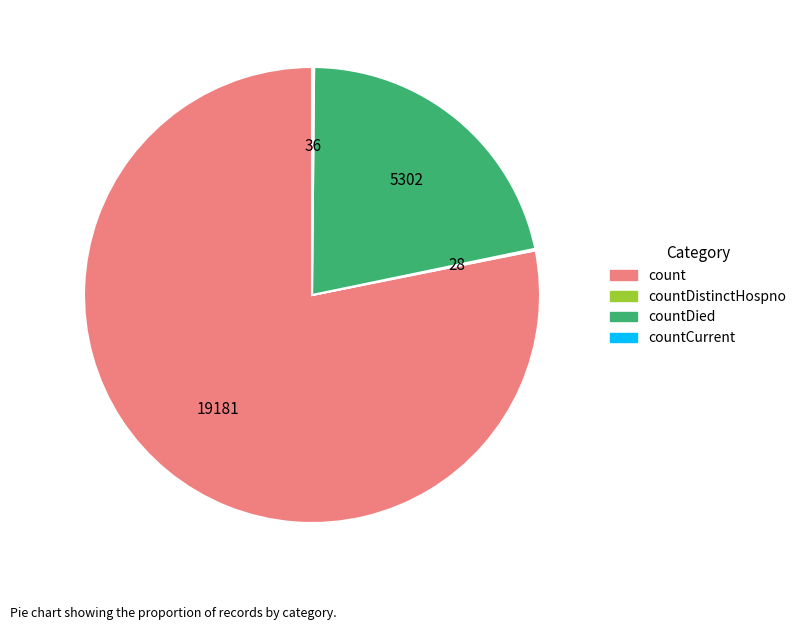

Which category accounts for the majority?

count